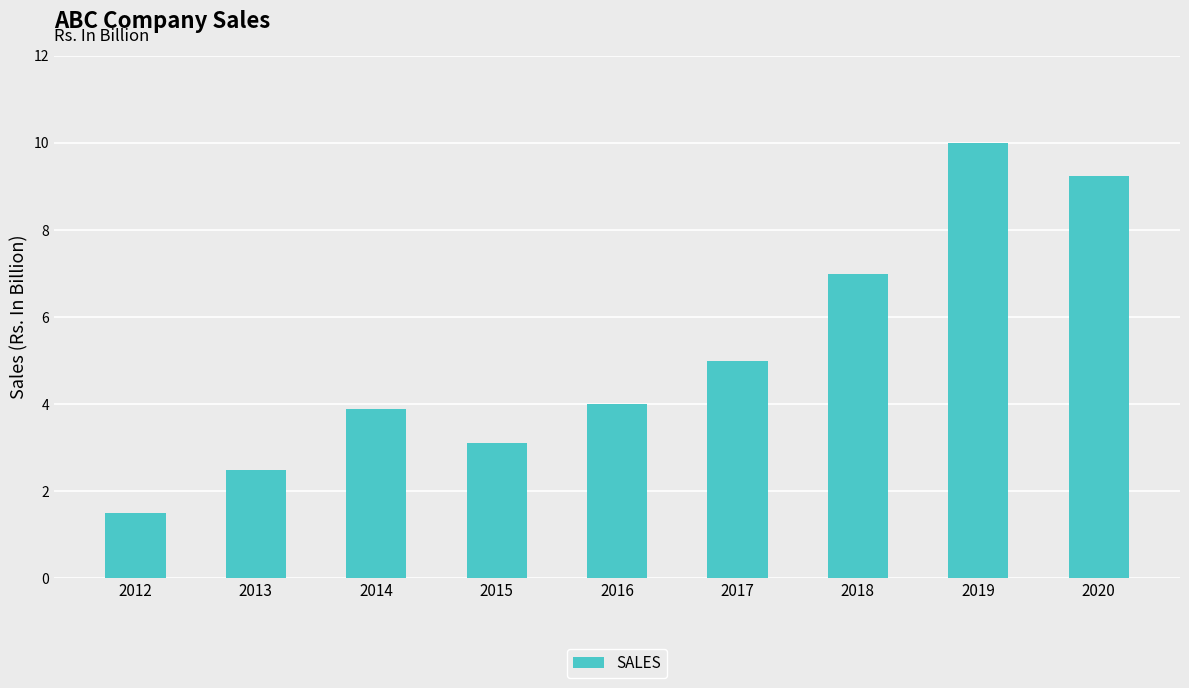

List the labels in order of value, largest first.

2019, 2020, 2018, 2017, 2016, 2014, 2015, 2013, 2012